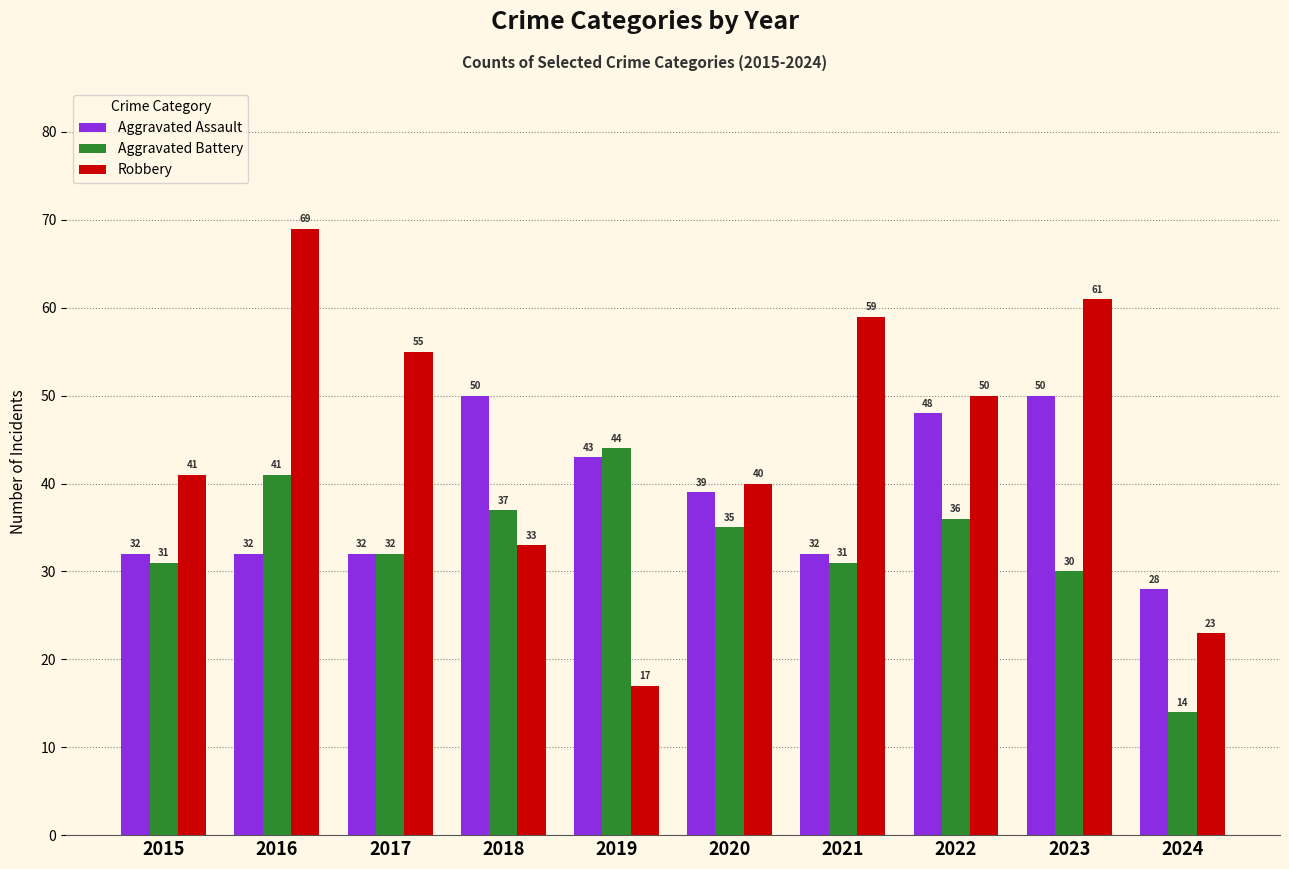

At which label is Robbery closest to 43?

2015